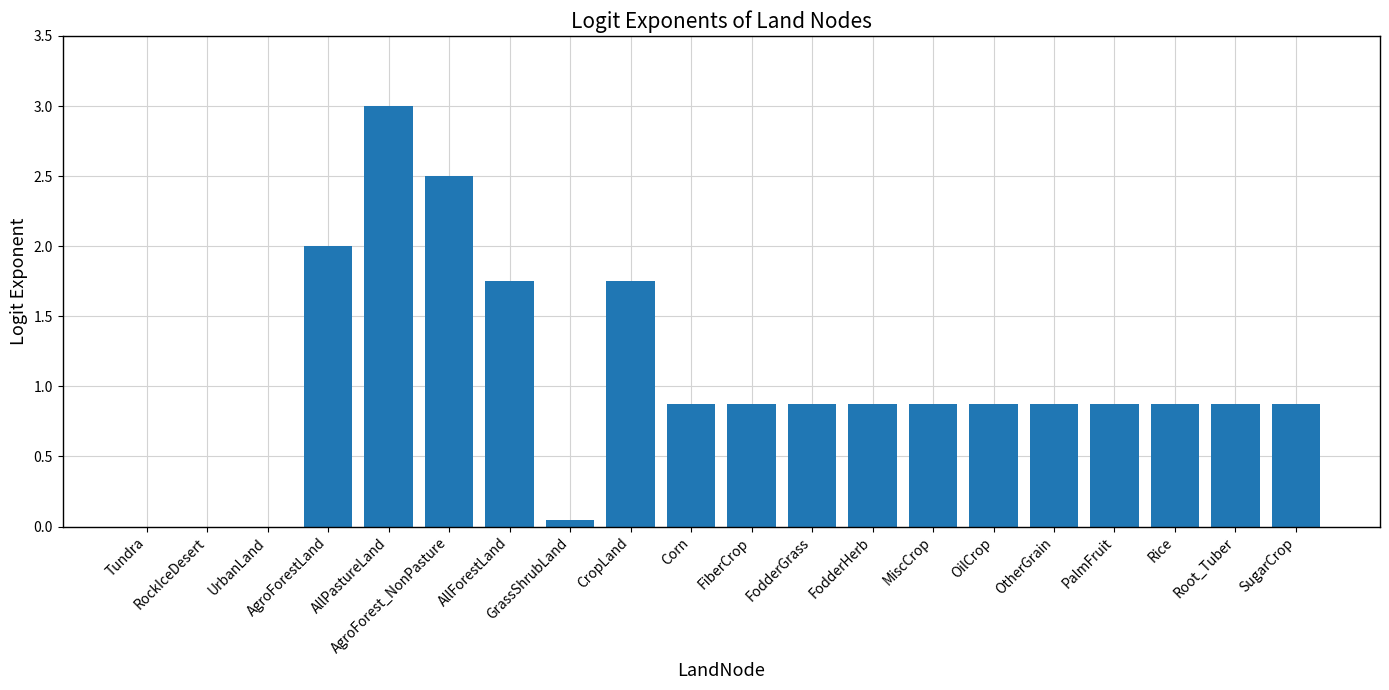

What is the sum of all values?

20.7